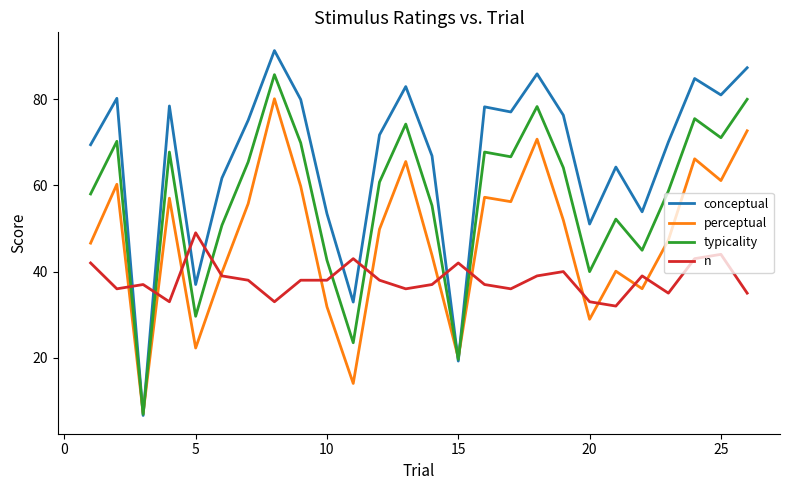

List the series in order of their overall mean, highest first.

conceptual, typicality, perceptual, n